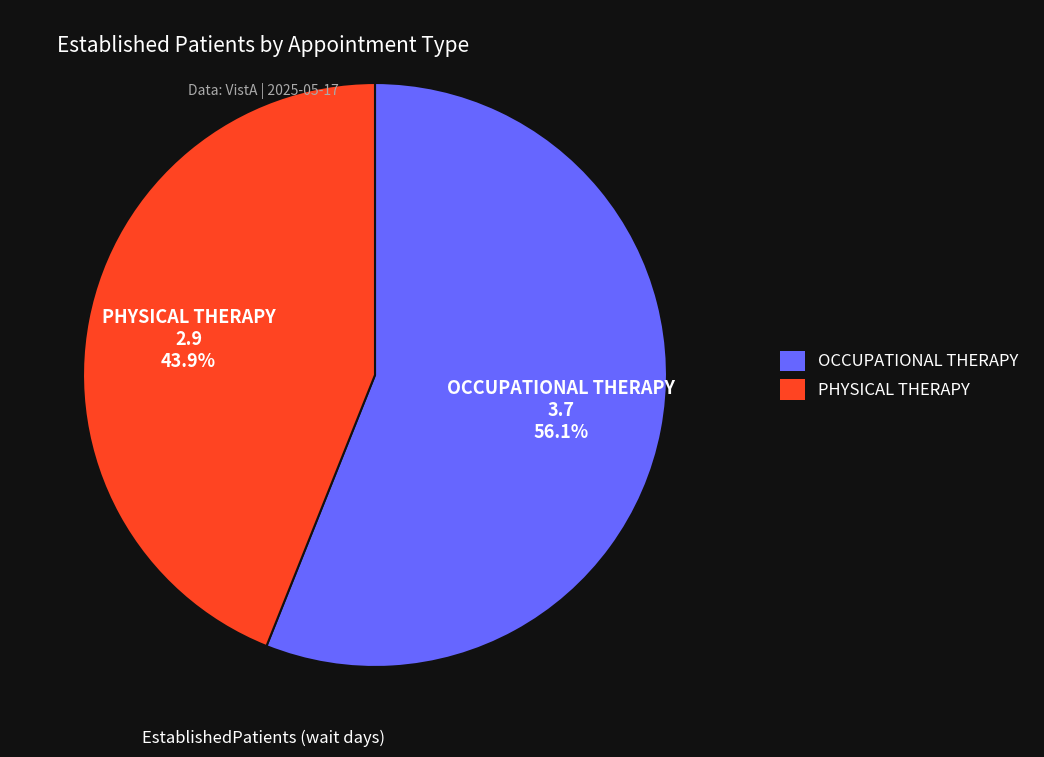

Is there any slice that represents more than half of the pie?

Yes